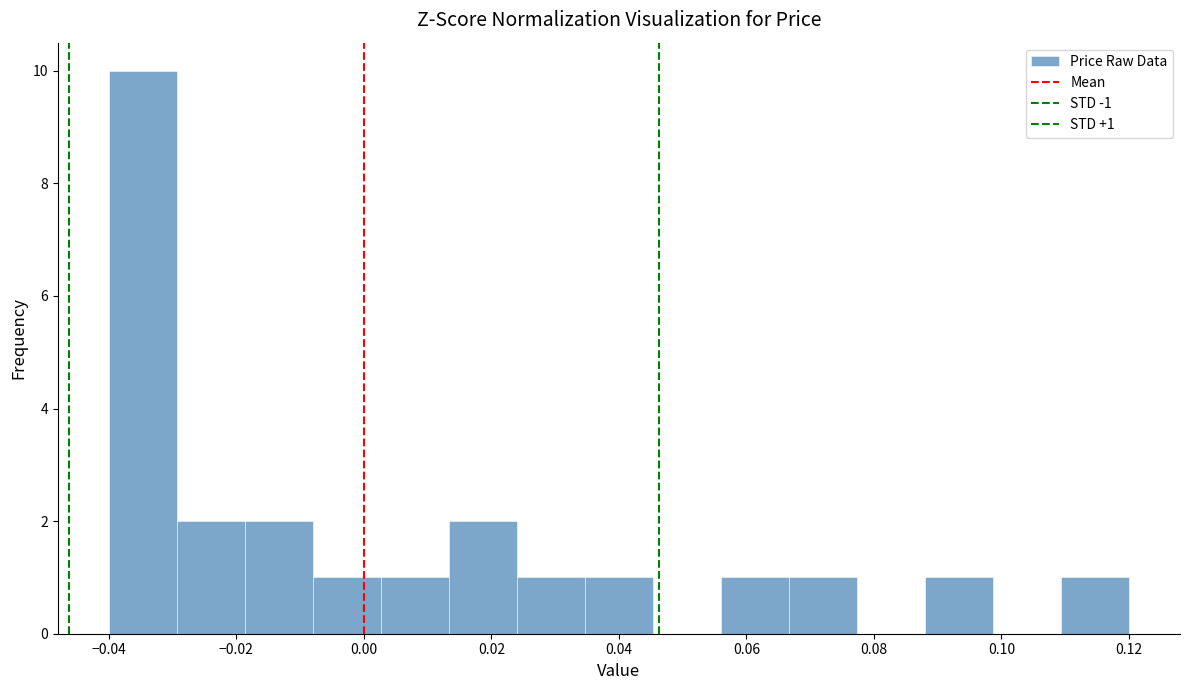

Over which range of the x-axis is the bar tallest?

-0.040 to -0.030